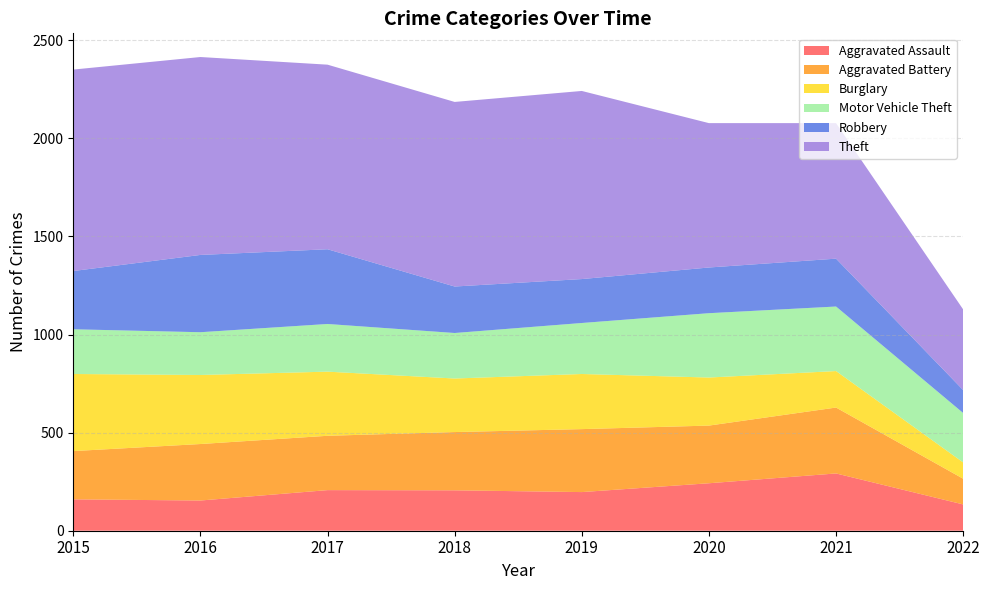

Reading left to right, what are all the values shown in this chart?

Aggravated Assault: 160	154	207	206	197	242	292	134
Aggravated Battery: 246	288	277	297	321	294	336	131
Burglary: 393	352	327	273	281	245	186	83
Motor Vehicle Theft: 228	218	243	232	260	328	329	252
Robbery: 297	394	381	237	224	233	244	117
Theft: 1027	1009	941	941	959	736	691	411